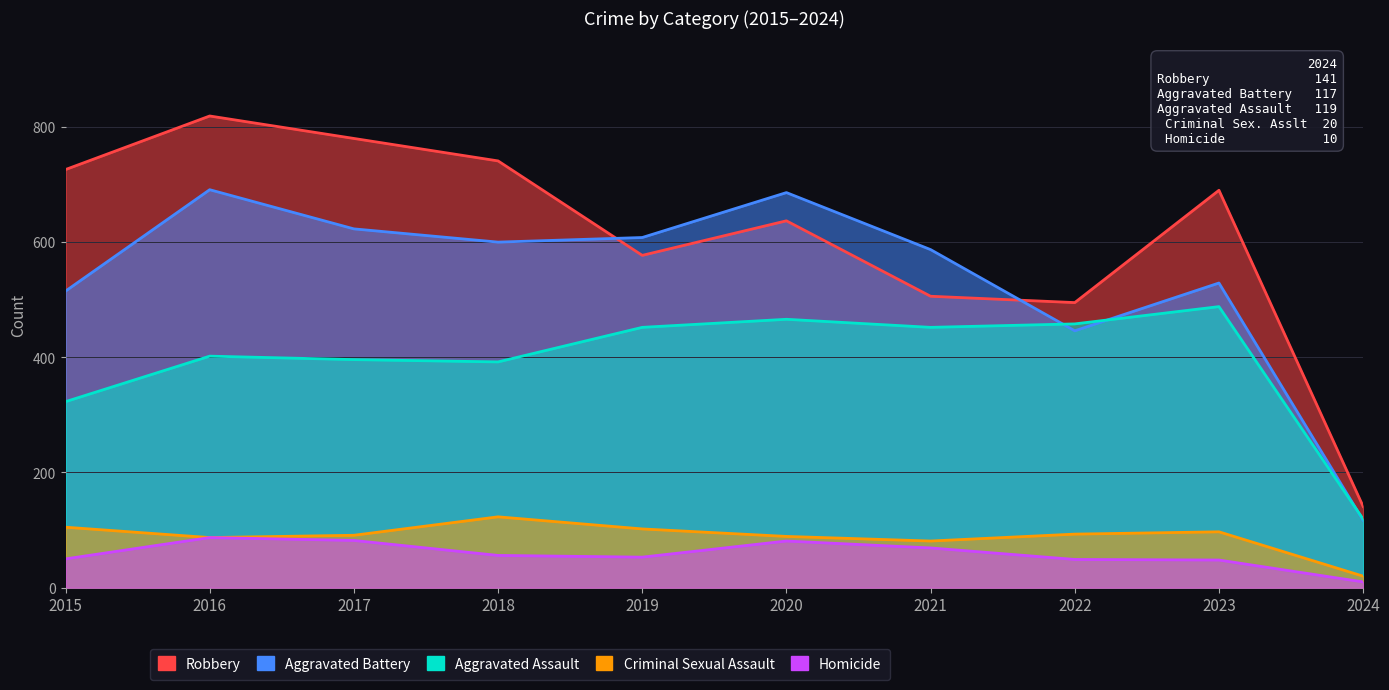

What is the value of the Aggravated Battery point at the 6th from the left?

686